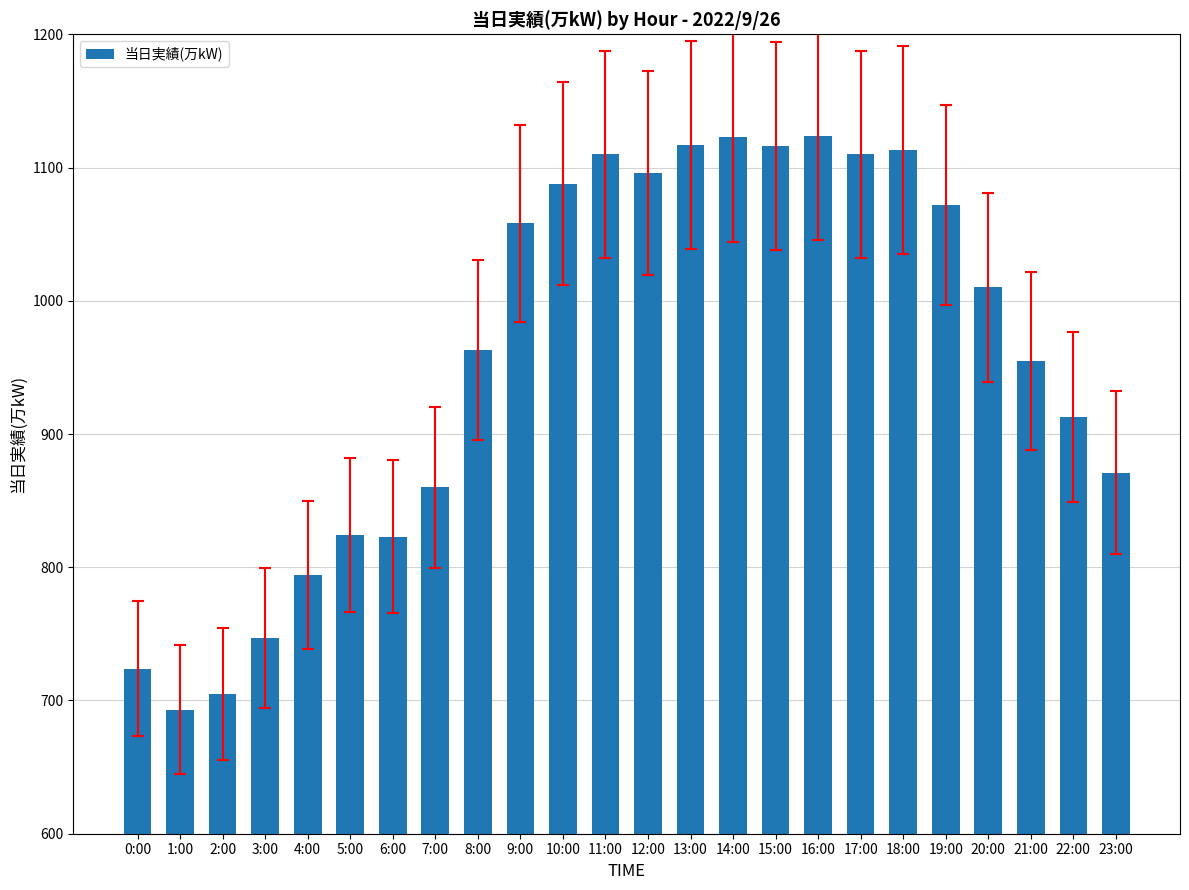

What is the sum of the values at 4:00 and 3:00?

1541